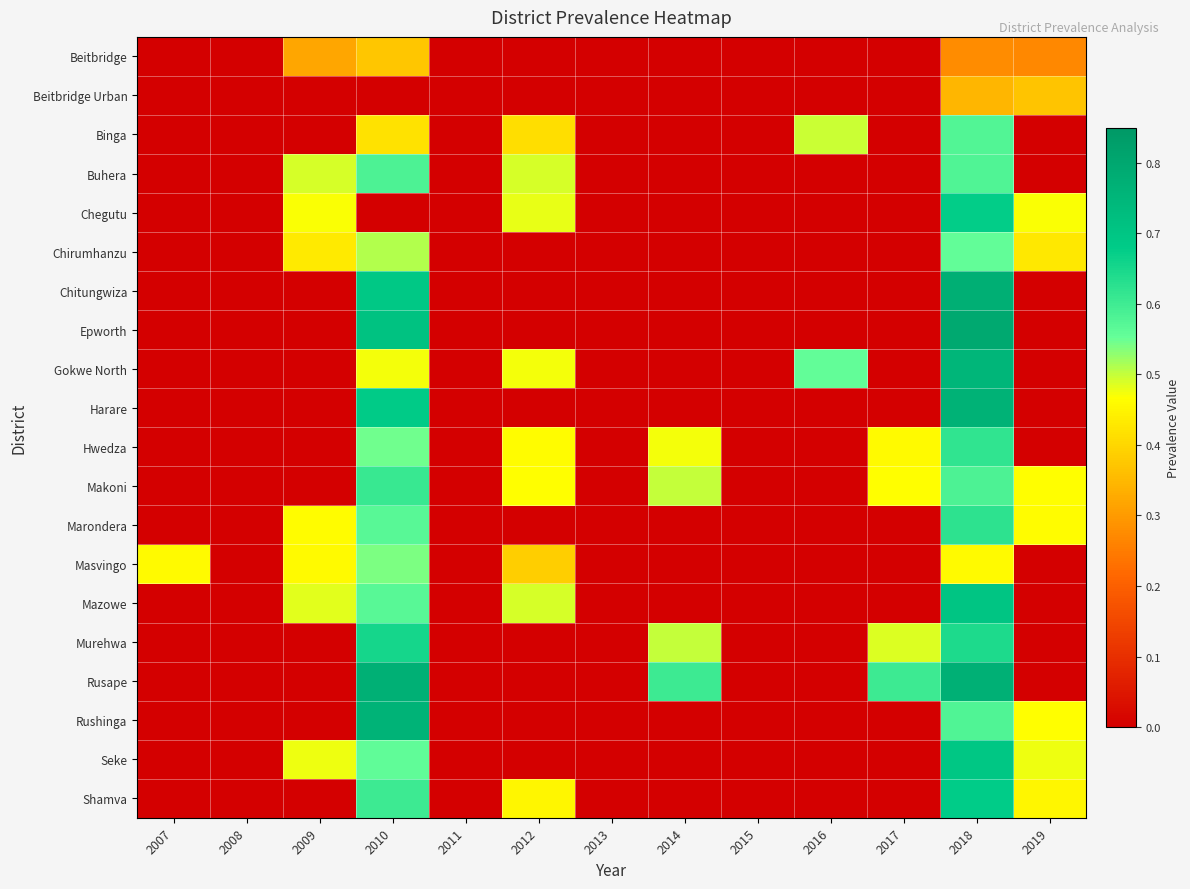

Reading left to right, transcribe all the data shown in this chart.

Beitbridge: 2007=0.0	2008=0.0	2009=0.3	2010=0.4	2011=0.0	2012=0.0	2013=0.0	2014=0.0	2015=0.0	2016=0.0	2017=0.0	2018=0.3	2019=0.3
Beitbridge Urban: 2007=0.0	2008=0.0	2009=0.0	2010=0.0	2011=0.0	2012=0.0	2013=0.0	2014=0.0	2015=0.0	2016=0.0	2017=0.0	2018=0.3	2019=0.4
Binga: 2007=0.0	2008=0.0	2009=0.0	2010=0.4	2011=0.0	2012=0.4	2013=0.0	2014=0.0	2015=0.0	2016=0.5	2017=0.0	2018=0.6	2019=0.0
Buhera: 2007=0.0	2008=0.0	2009=0.5	2010=0.6	2011=0.0	2012=0.5	2013=0.0	2014=0.0	2015=0.0	2016=0.0	2017=0.0	2018=0.6	2019=0.0
Chegutu: 2007=0.0	2008=0.0	2009=0.5	2010=0.0	2011=0.0	2012=0.5	2013=0.0	2014=0.0	2015=0.0	2016=0.0	2017=0.0	2018=0.7	2019=0.5
Chirumhanzu: 2007=0.0	2008=0.0	2009=0.4	2010=0.5	2011=0.0	2012=0.0	2013=0.0	2014=0.0	2015=0.0	2016=0.0	2017=0.0	2018=0.6	2019=0.4
Chitungwiza: 2007=0.0	2008=0.0	2009=0.0	2010=0.7	2011=0.0	2012=0.0	2013=0.0	2014=0.0	2015=0.0	2016=0.0	2017=0.0	2018=0.8	2019=0.0
Epworth: 2007=0.0	2008=0.0	2009=0.0	2010=0.7	2011=0.0	2012=0.0	2013=0.0	2014=0.0	2015=0.0	2016=0.0	2017=0.0	2018=0.8	2019=0.0
Gokwe North: 2007=0.0	2008=0.0	2009=0.0	2010=0.5	2011=0.0	2012=0.5	2013=0.0	2014=0.0	2015=0.0	2016=0.6	2017=0.0	2018=0.8	2019=0.0
Harare: 2007=0.0	2008=0.0	2009=0.0	2010=0.7	2011=0.0	2012=0.0	2013=0.0	2014=0.0	2015=0.0	2016=0.0	2017=0.0	2018=0.8	2019=0.0
Hwedza: 2007=0.0	2008=0.0	2009=0.0	2010=0.5	2011=0.0	2012=0.5	2013=0.0	2014=0.5	2015=0.0	2016=0.0	2017=0.5	2018=0.6	2019=0.0
Makoni: 2007=0.0	2008=0.0	2009=0.0	2010=0.6	2011=0.0	2012=0.5	2013=0.0	2014=0.5	2015=0.0	2016=0.0	2017=0.5	2018=0.6	2019=0.5
Marondera: 2007=0.0	2008=0.0	2009=0.5	2010=0.6	2011=0.0	2012=0.0	2013=0.0	2014=0.0	2015=0.0	2016=0.0	2017=0.0	2018=0.6	2019=0.5
Masvingo: 2007=0.5	2008=0.0	2009=0.5	2010=0.5	2011=0.0	2012=0.4	2013=0.0	2014=0.0	2015=0.0	2016=0.0	2017=0.0	2018=0.5	2019=0.0
Mazowe: 2007=0.0	2008=0.0	2009=0.5	2010=0.6	2011=0.0	2012=0.5	2013=0.0	2014=0.0	2015=0.0	2016=0.0	2017=0.0	2018=0.7	2019=0.0
Murehwa: 2007=0.0	2008=0.0	2009=0.0	2010=0.7	2011=0.0	2012=0.0	2013=0.0	2014=0.5	2015=0.0	2016=0.0	2017=0.5	2018=0.6	2019=0.0
Rusape: 2007=0.0	2008=0.0	2009=0.0	2010=0.8	2011=0.0	2012=0.0	2013=0.0	2014=0.6	2015=0.0	2016=0.0	2017=0.6	2018=0.8	2019=0.0
Rushinga: 2007=0.0	2008=0.0	2009=0.0	2010=0.8	2011=0.0	2012=0.0	2013=0.0	2014=0.0	2015=0.0	2016=0.0	2017=0.0	2018=0.6	2019=0.5
Seke: 2007=0.0	2008=0.0	2009=0.5	2010=0.6	2011=0.0	2012=0.0	2013=0.0	2014=0.0	2015=0.0	2016=0.0	2017=0.0	2018=0.7	2019=0.5
Shamva: 2007=0.0	2008=0.0	2009=0.0	2010=0.6	2011=0.0	2012=0.5	2013=0.0	2014=0.0	2015=0.0	2016=0.0	2017=0.0	2018=0.7	2019=0.5